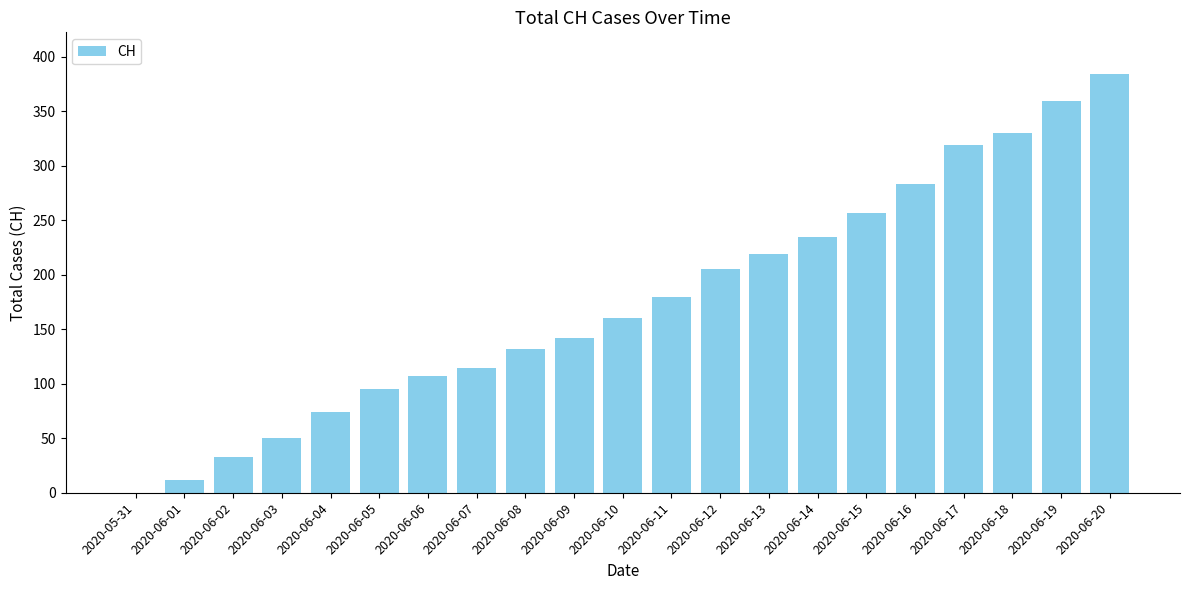

The value at 2020-06-10 is 233. True or false?

False